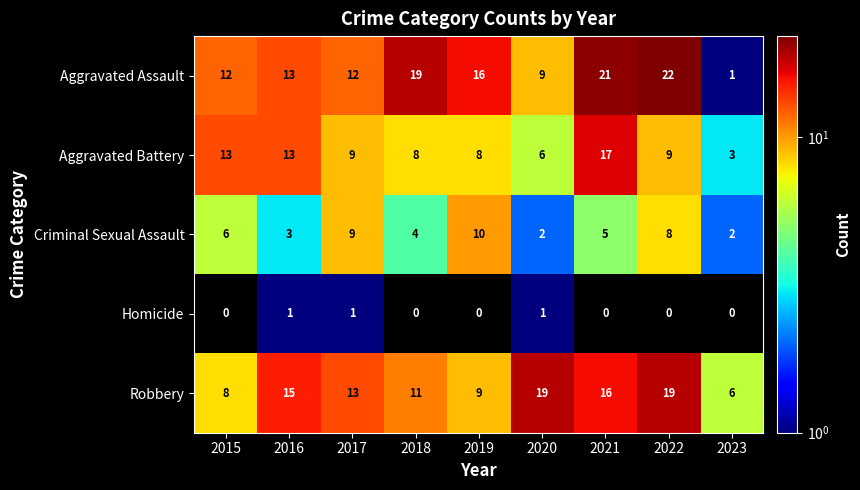

The value of Aggravated Battery at 2023 is 5. True or false?

False